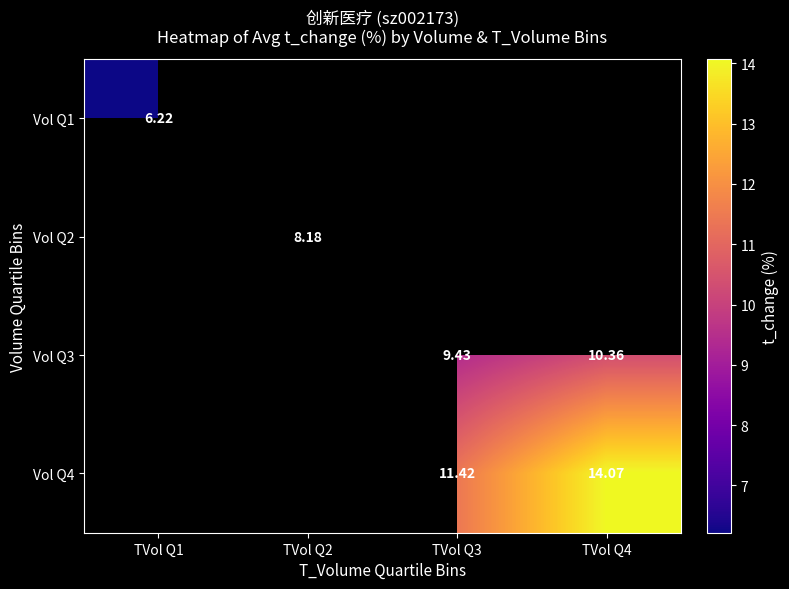

Count the number of categories in the chart.

4